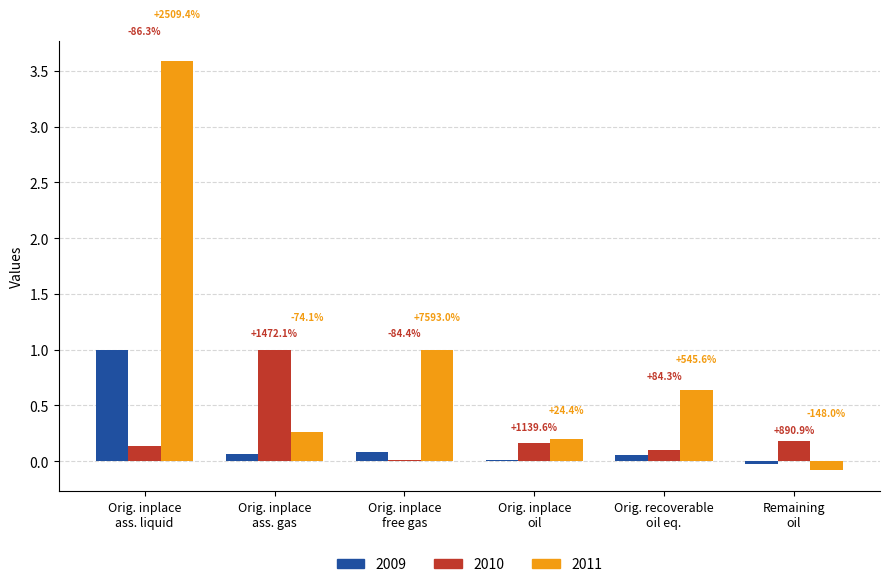

Which category has the highest value in the 2010 series?

Orig. inplace
ass. gas